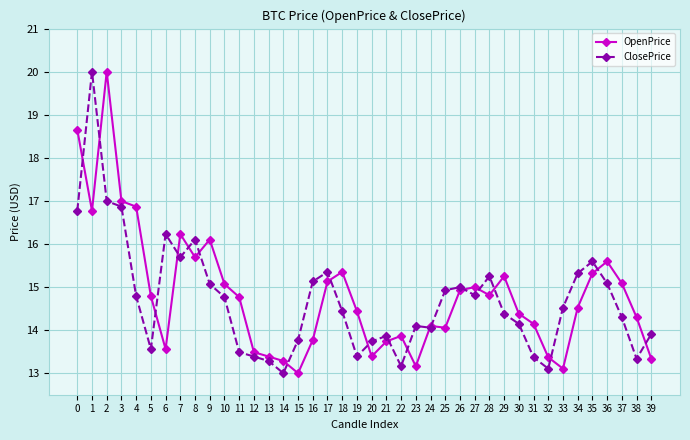

Which category has the lowest value in the ClosePrice series?

14